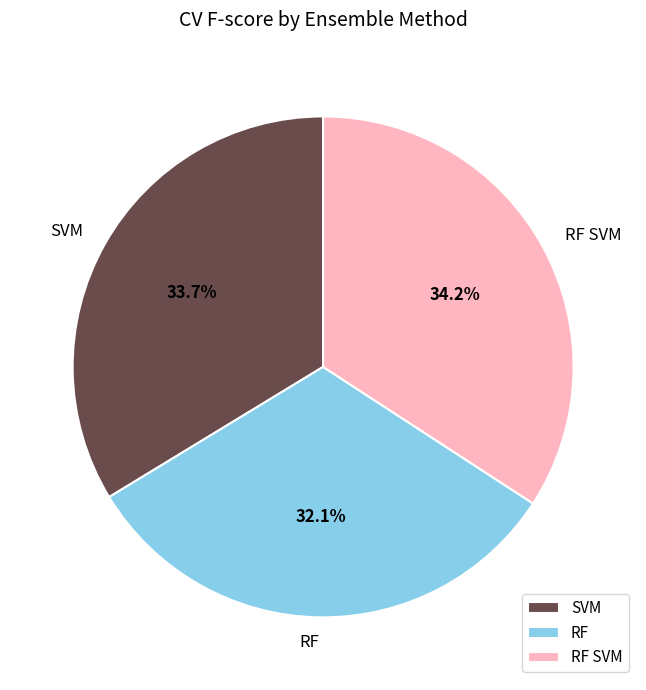

To the nearest percent, what percentage of the pie is RF?

32%